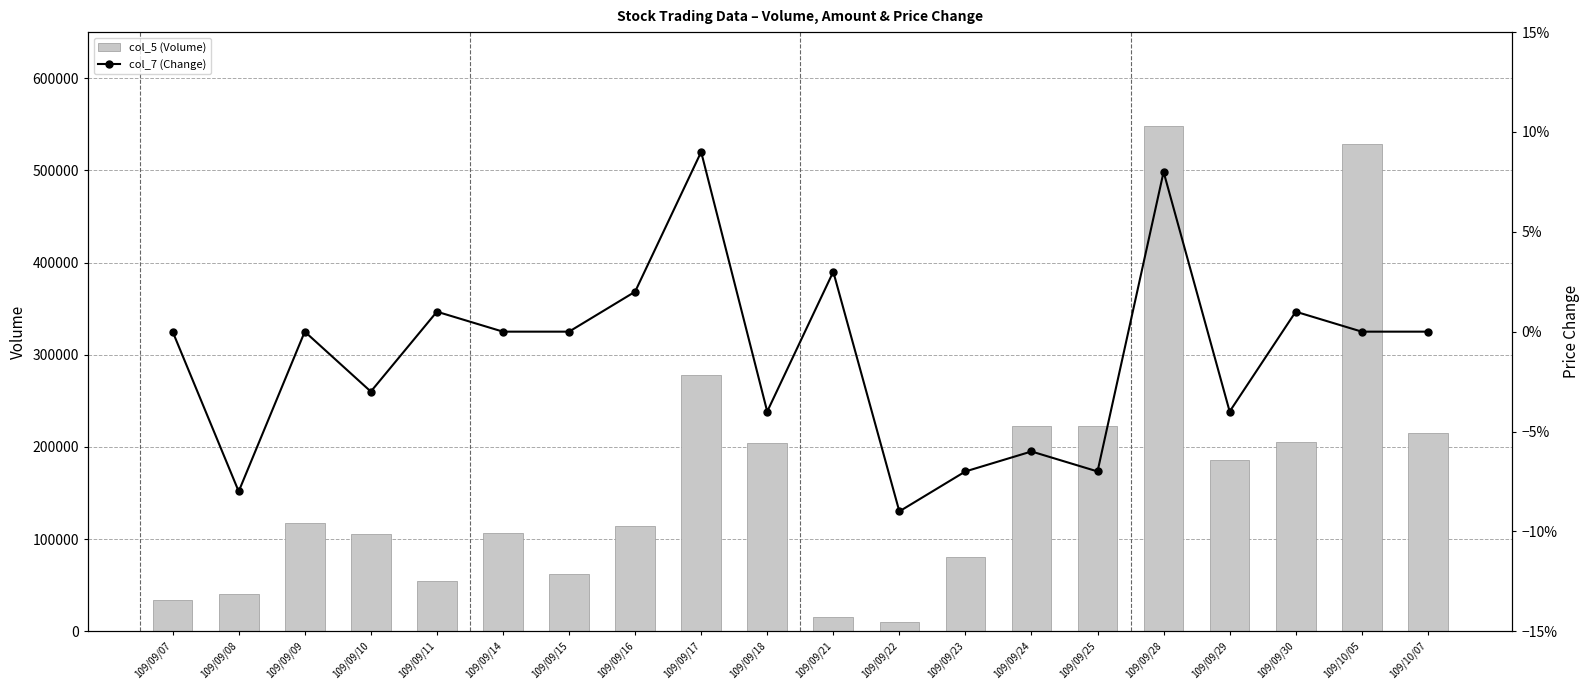

Rank the series by their maximum value, from lowest to highest.

col_7 (Change), col_5 (Volume)